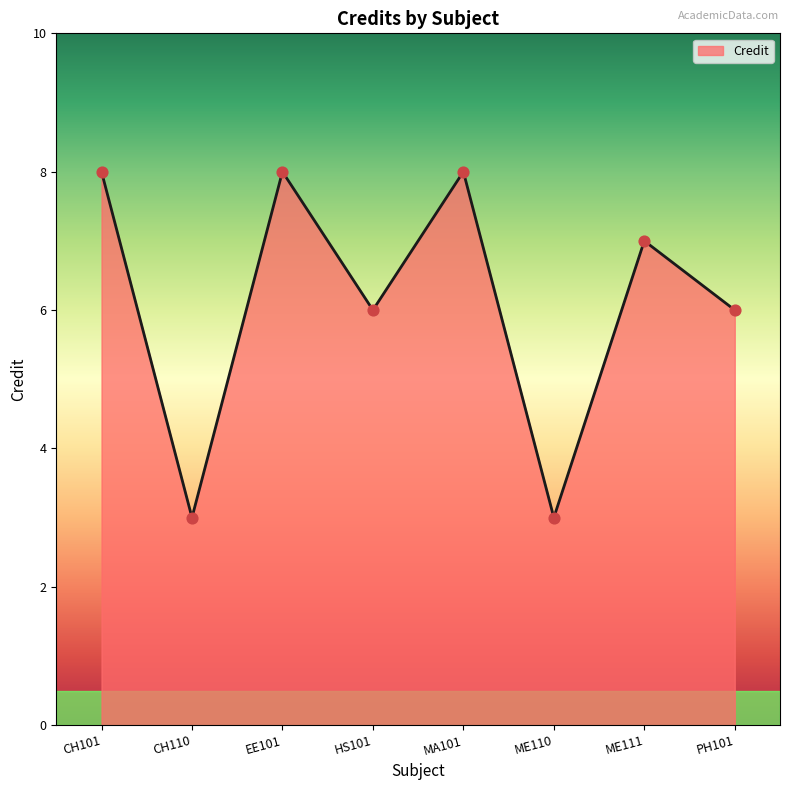

What is the change in value from MA101 to PH101?

-2